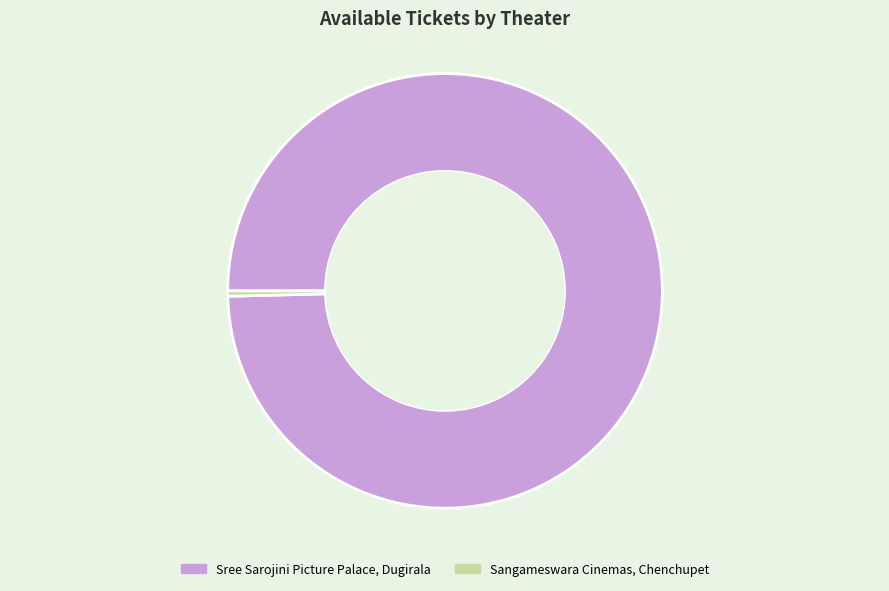

Is there any slice that represents more than half of the pie?

Yes